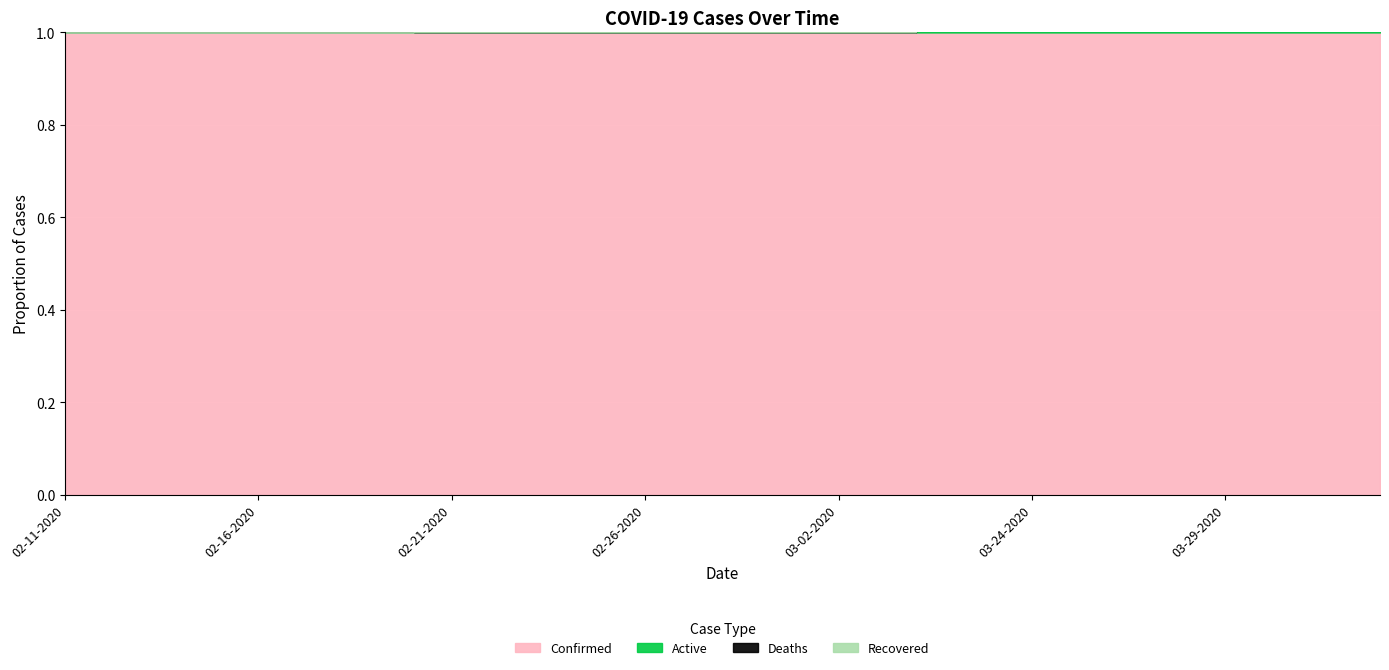

How many series are shown in this chart?

4